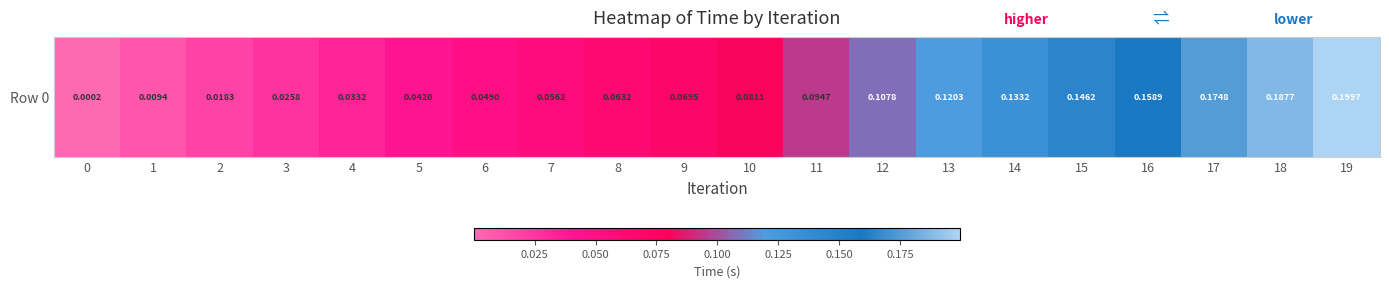

Rank the categories by value from highest to lowest.

19, 18, 17, 16, 15, 14, 13, 12, 11, 10, 9, 8, 7, 6, 5, 4, 3, 2, 1, 0